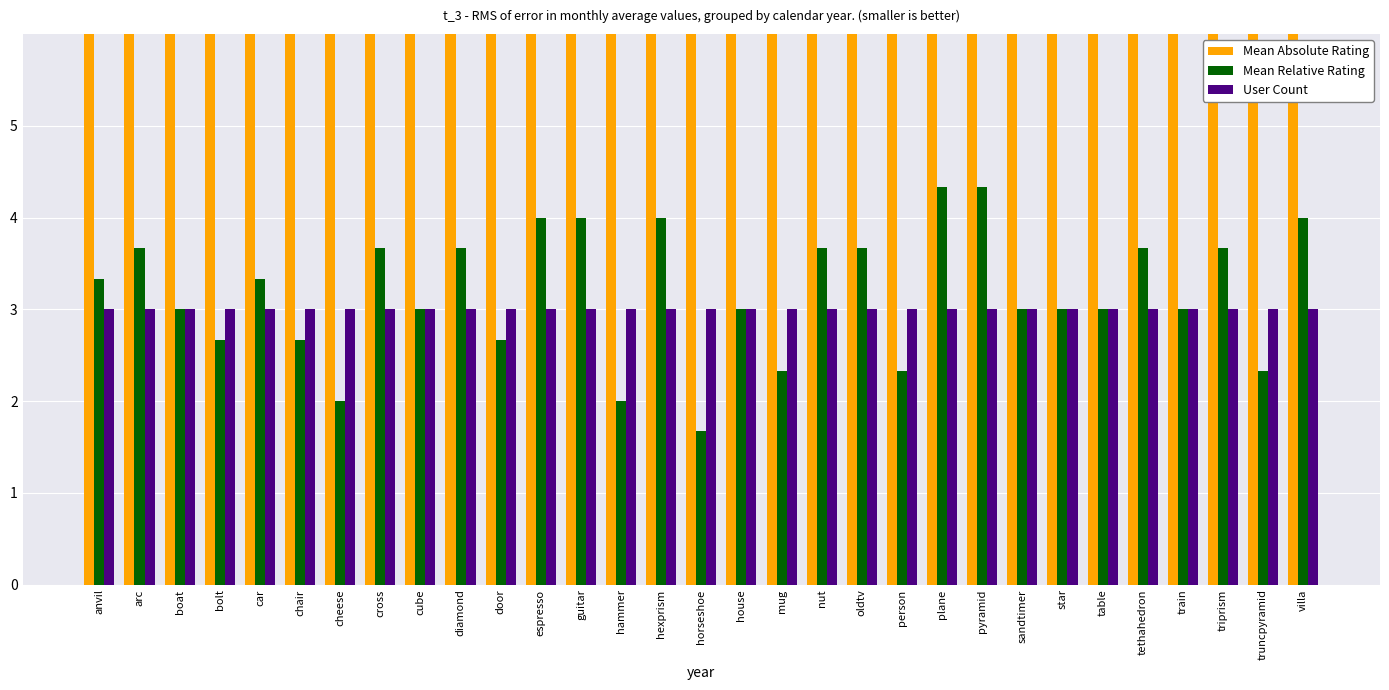

What are all the series names shown in the legend?

Mean Absolute Rating, Mean Relative Rating, User Count